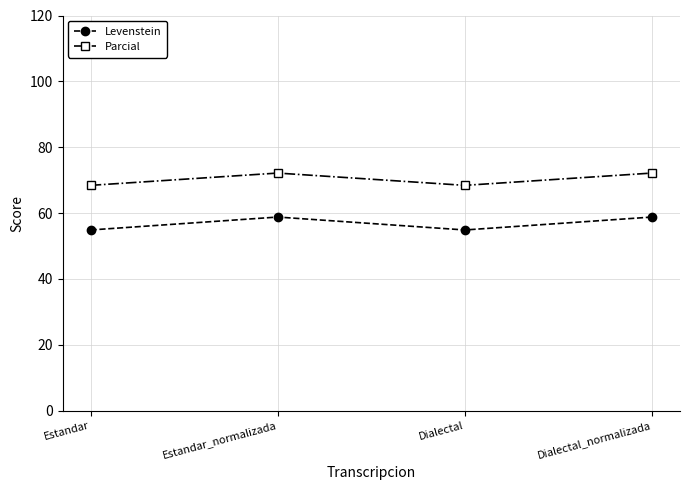

How many lines are shown in the chart?

2